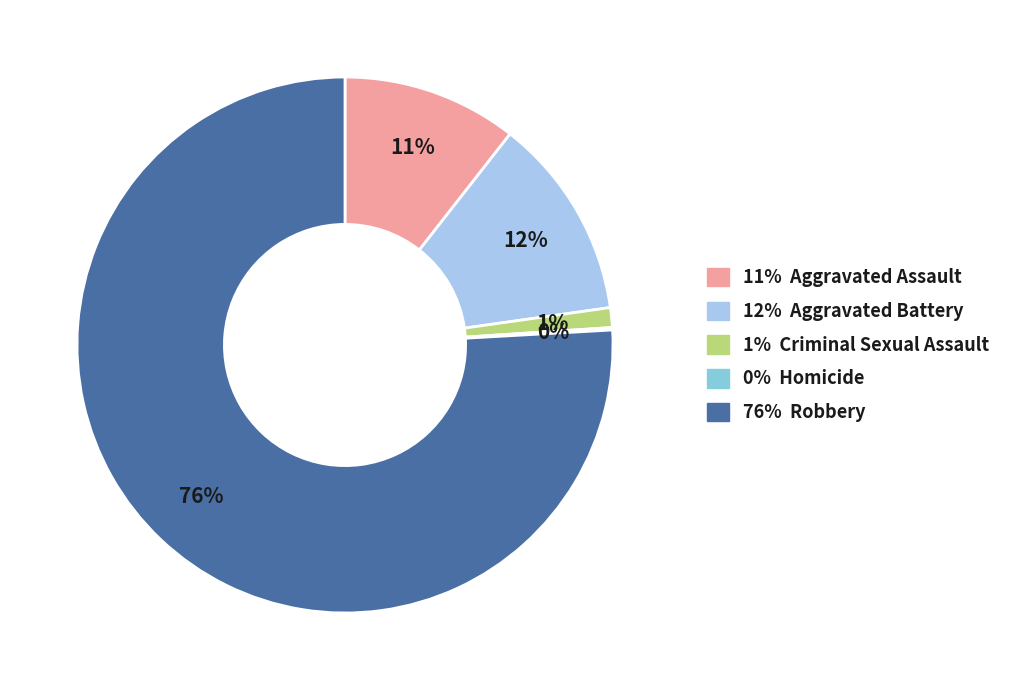

Is the sum of 1% Criminal Sexual Assault and 76% Robbery greater than half?

Yes